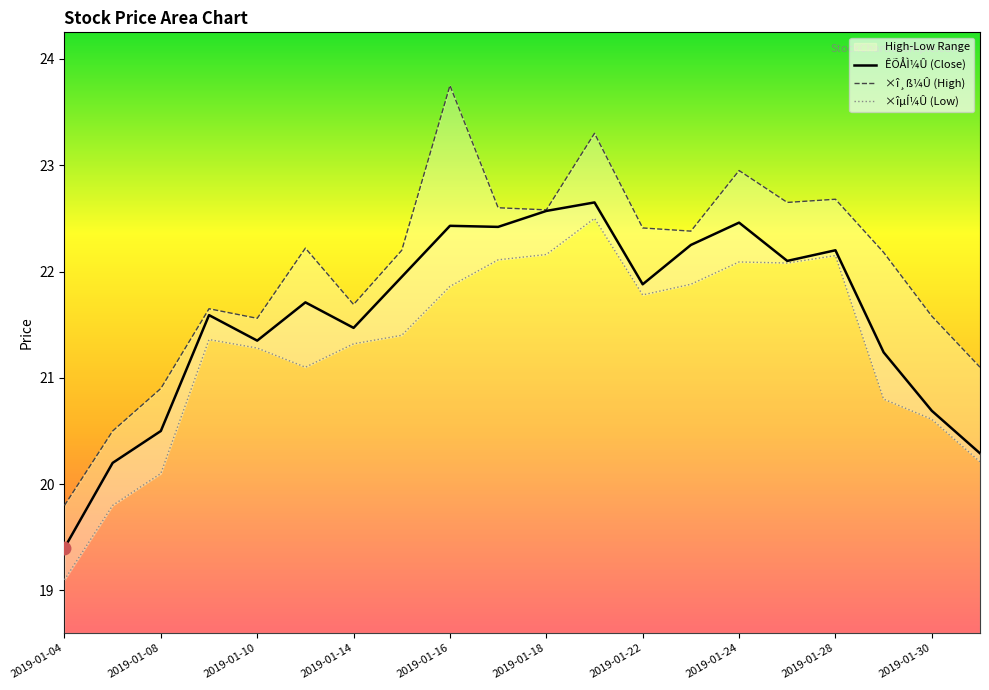

In ÊÕÅÌ¼Û (Close), how many points are higher than both neighbors (excluding endpoints)?

6